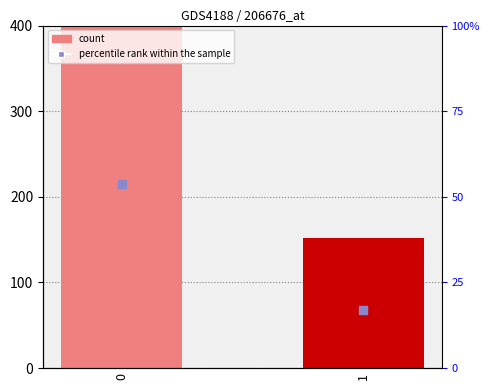

Which series has the widest spread of Y values?

count